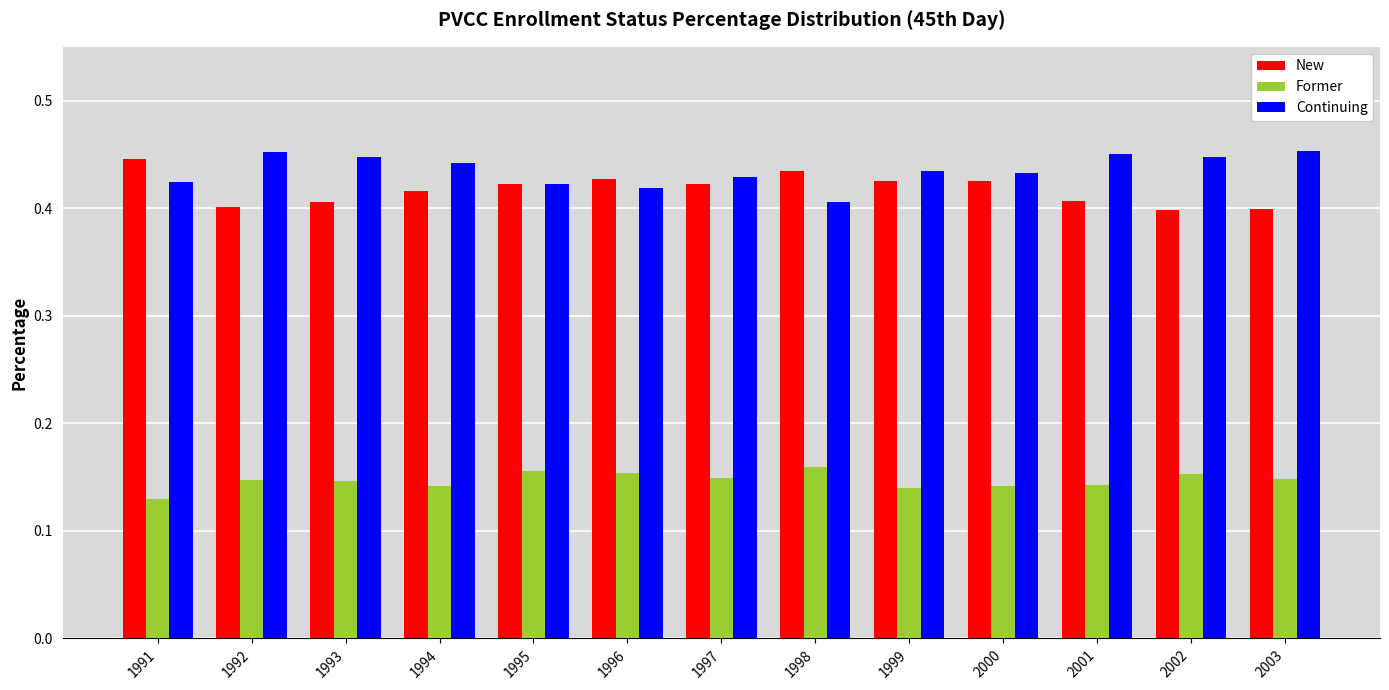

What is the sum of all New values?

5.4